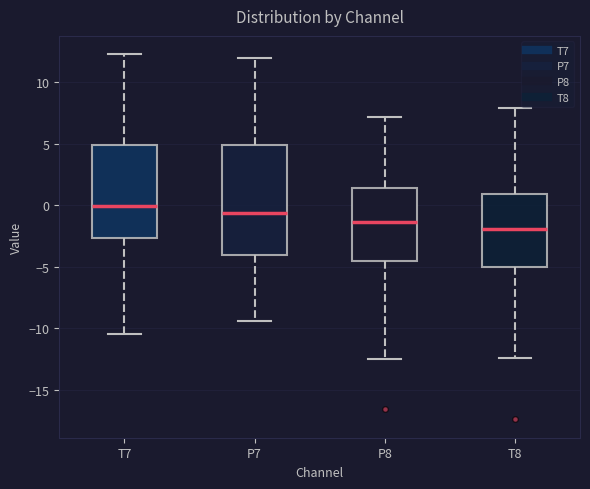

Reading left to right, read every box against the y-axis: the position of its median line, the range the box covers, and the ends of its whiskers. The values are not printed on the chart, so give them approximately, as read against the axis.

T7: median 0.0, box -2.5 to 5.0, whiskers -10.5 to 12.5
P7: median -0.5, box -4.0 to 5.0, whiskers -9.5 to 12.0
P8: median -1.5, box -4.5 to 1.5, whiskers -12.5 to 7.0
T8: median -2.0, box -5.0 to 1.0, whiskers -12.5 to 8.0